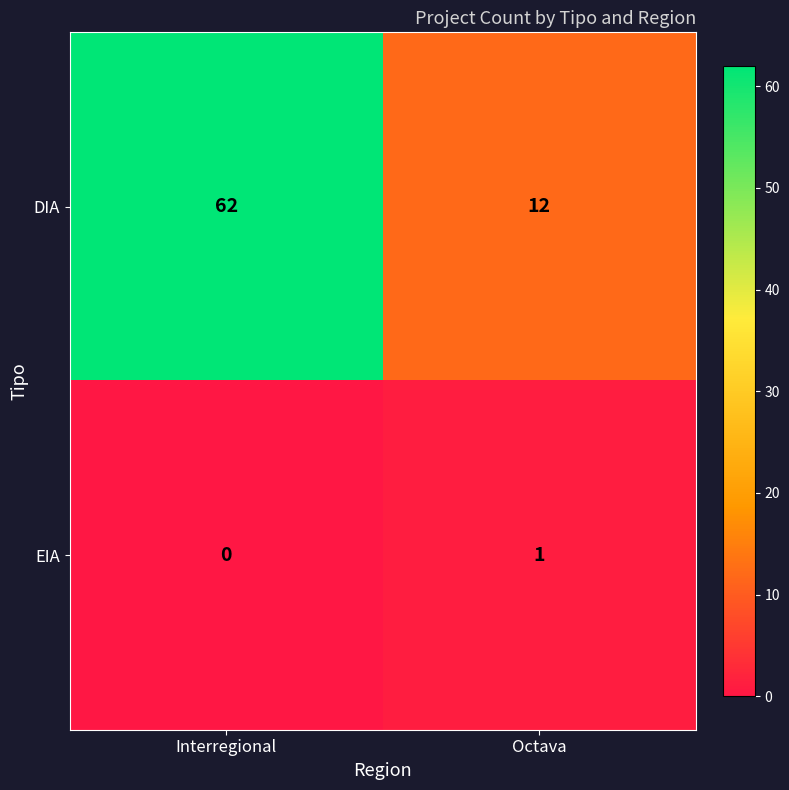

What is the greatest value displayed?

62